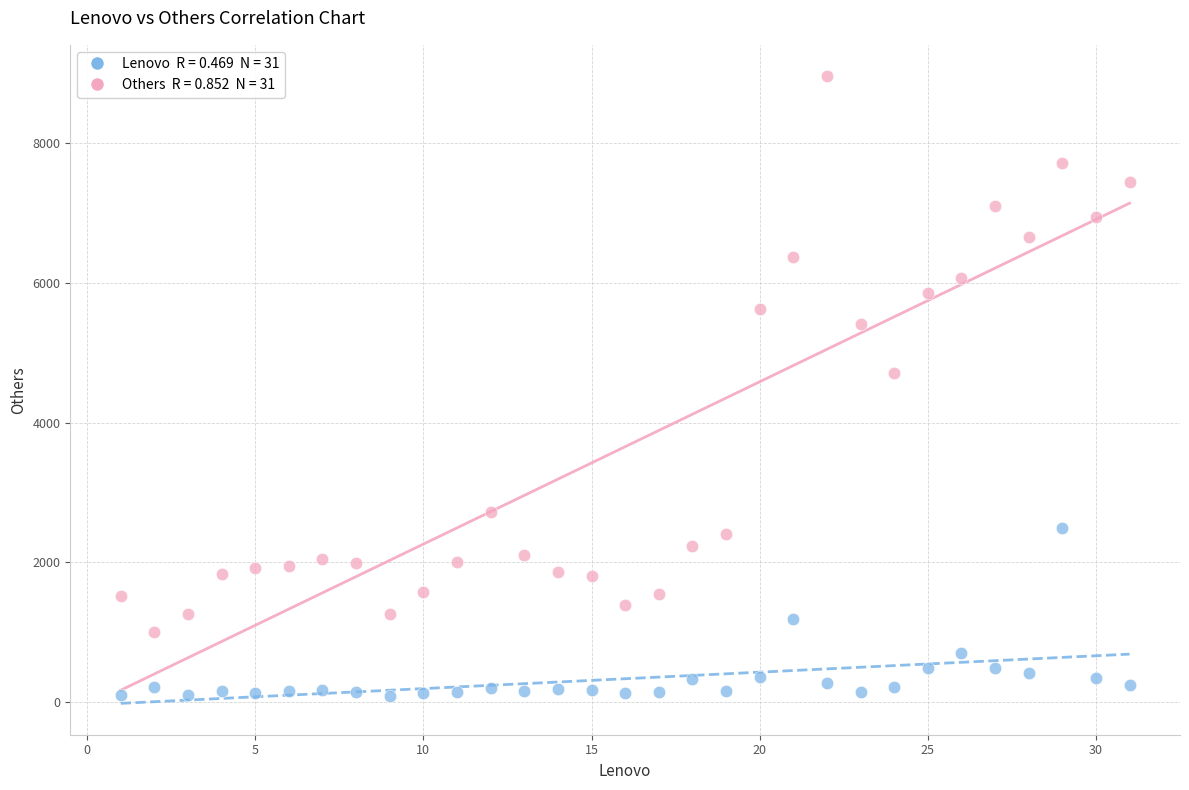

Across all series, what Y value is closest to 4523?

4711